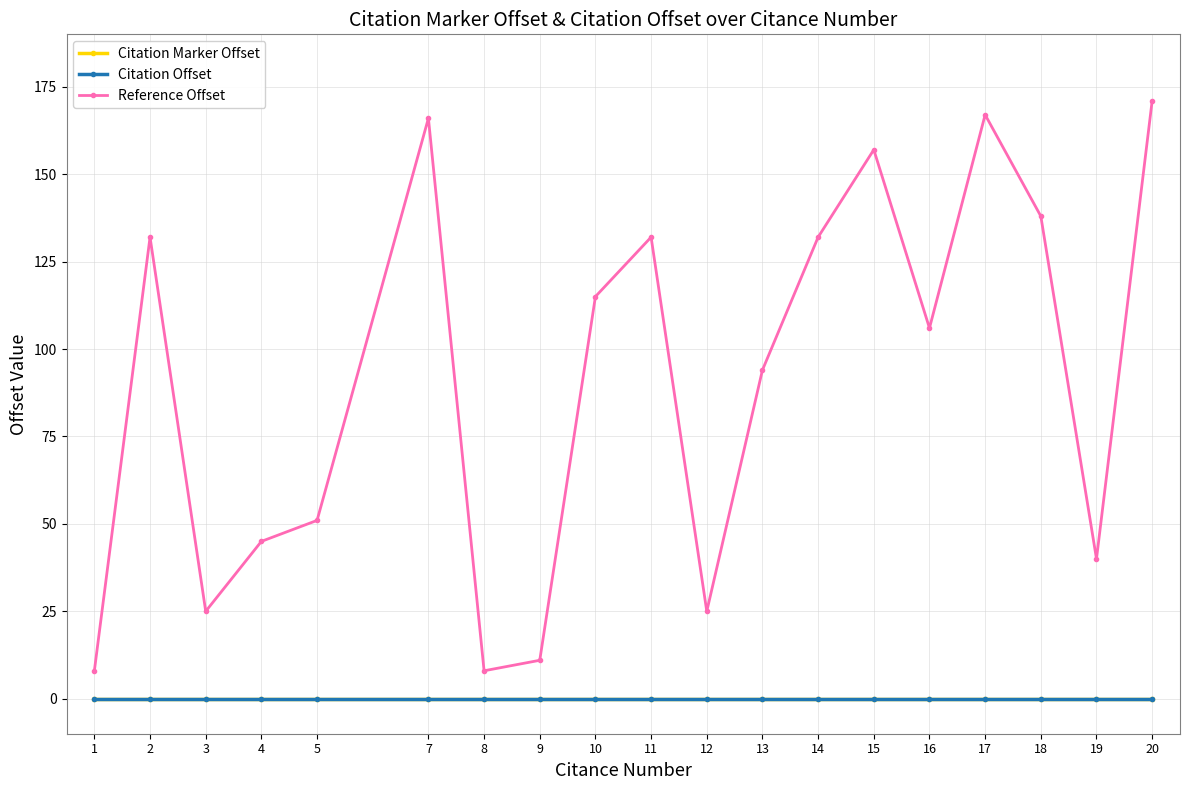

At which label does Reference Offset first exceed 106?

2